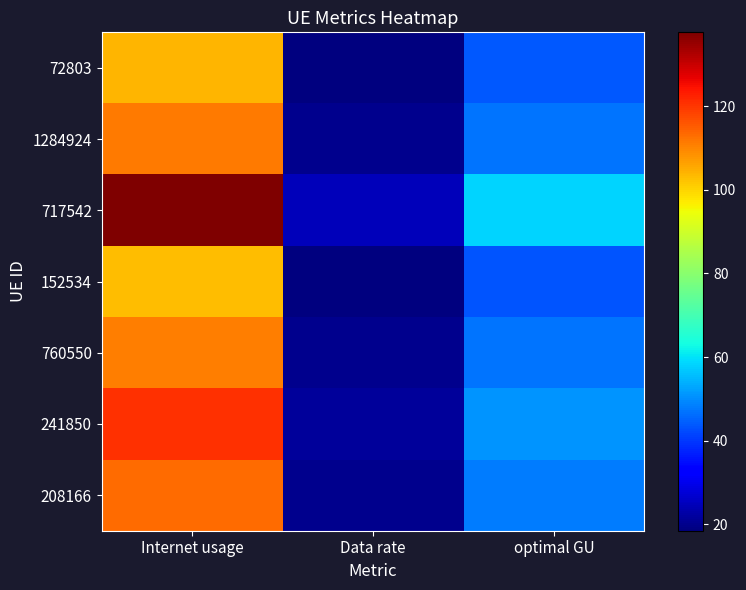

Count the number of data series in this chart.

7